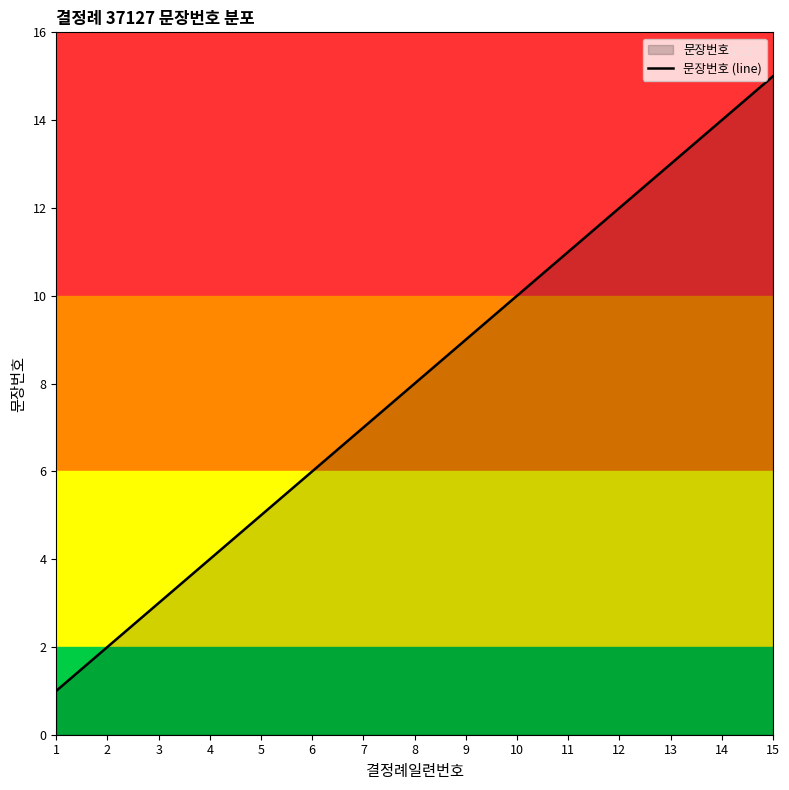

Does the chart display data point markers on the line(s)?

No